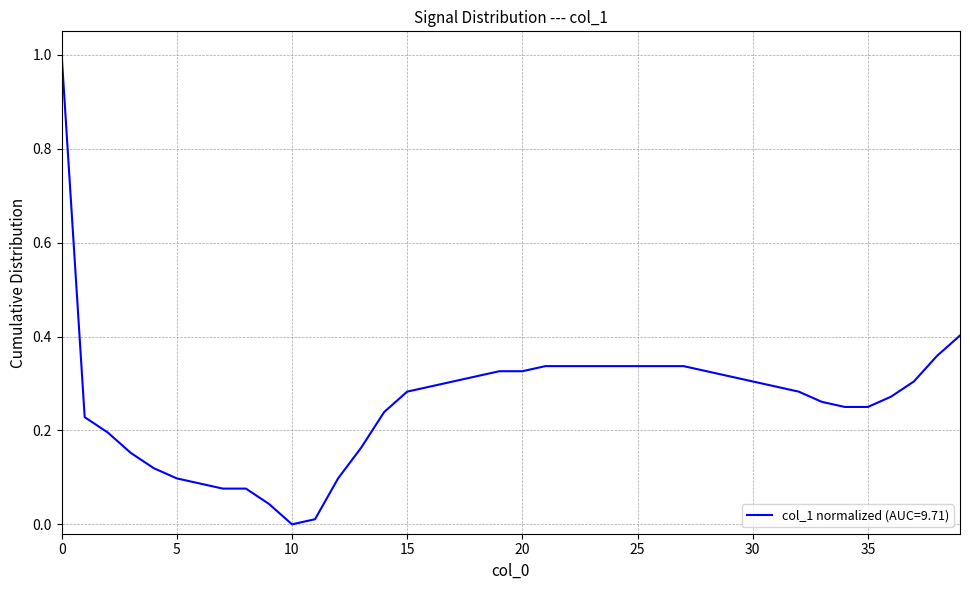

What is the greatest value displayed?

1.0